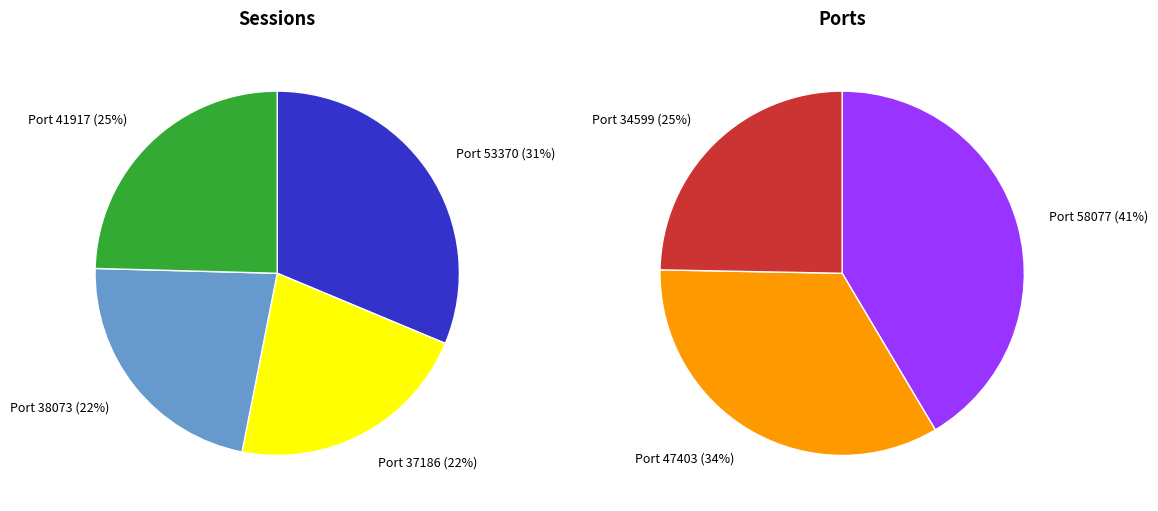

Is it true that Row 2
(37186) is 21% of the pie?

False